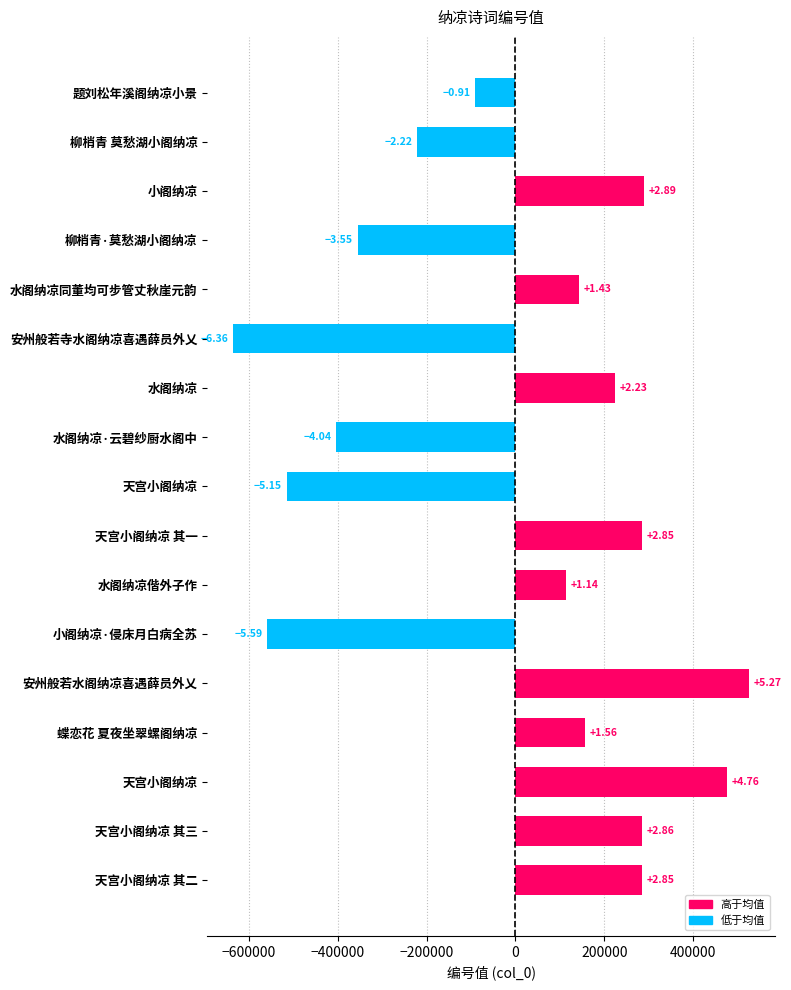

Does the chart contain any negative values?

Yes